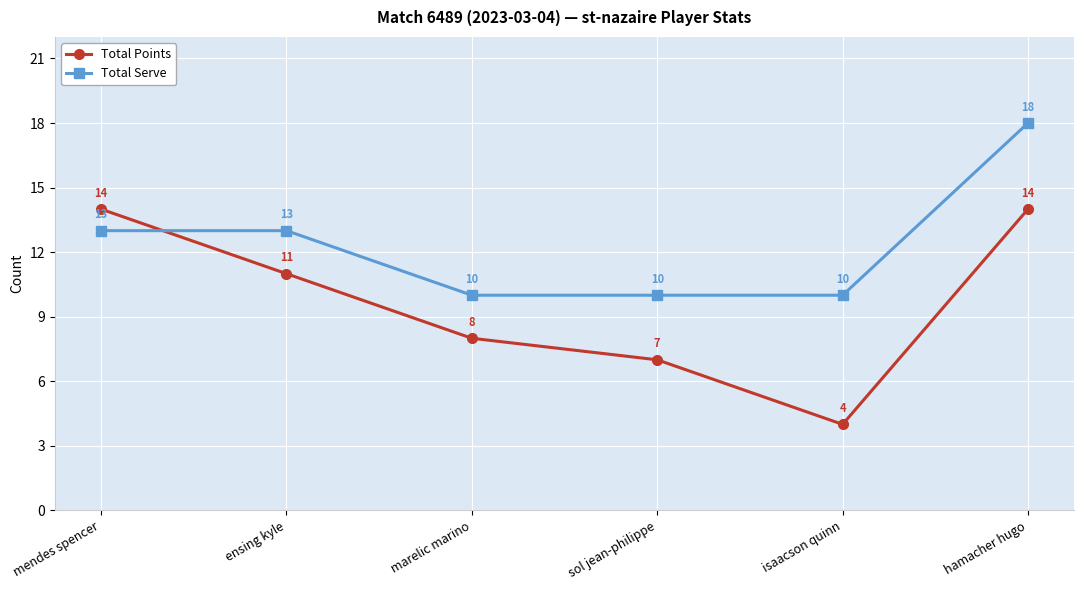

What is the label of the 5th point from the left?

isaacson quinn